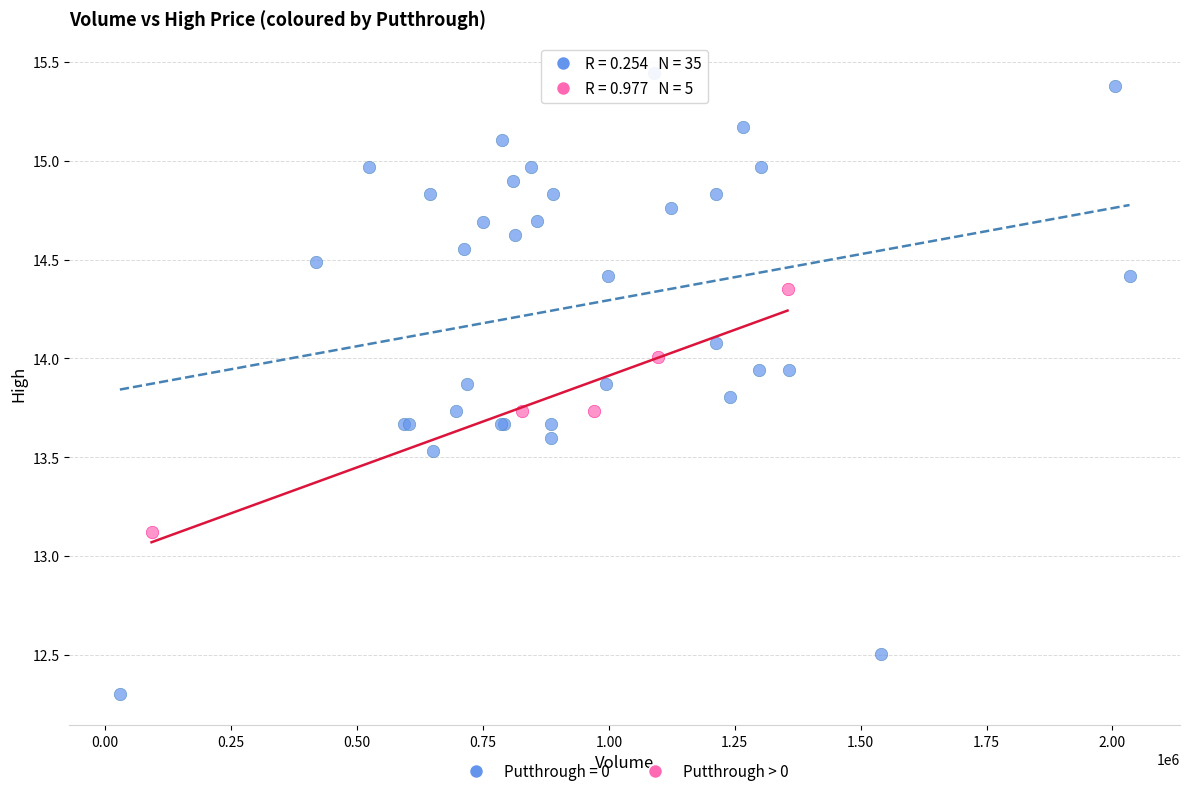

Which series has the widest spread of Y values?

Putthrough = 0